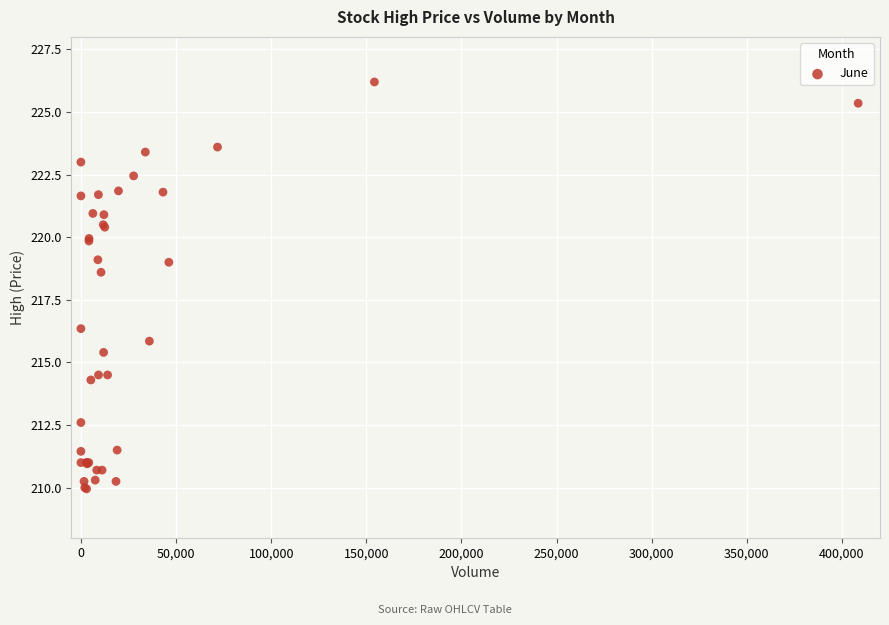

What Y value in the scatter plot is closest to 218?

218.6